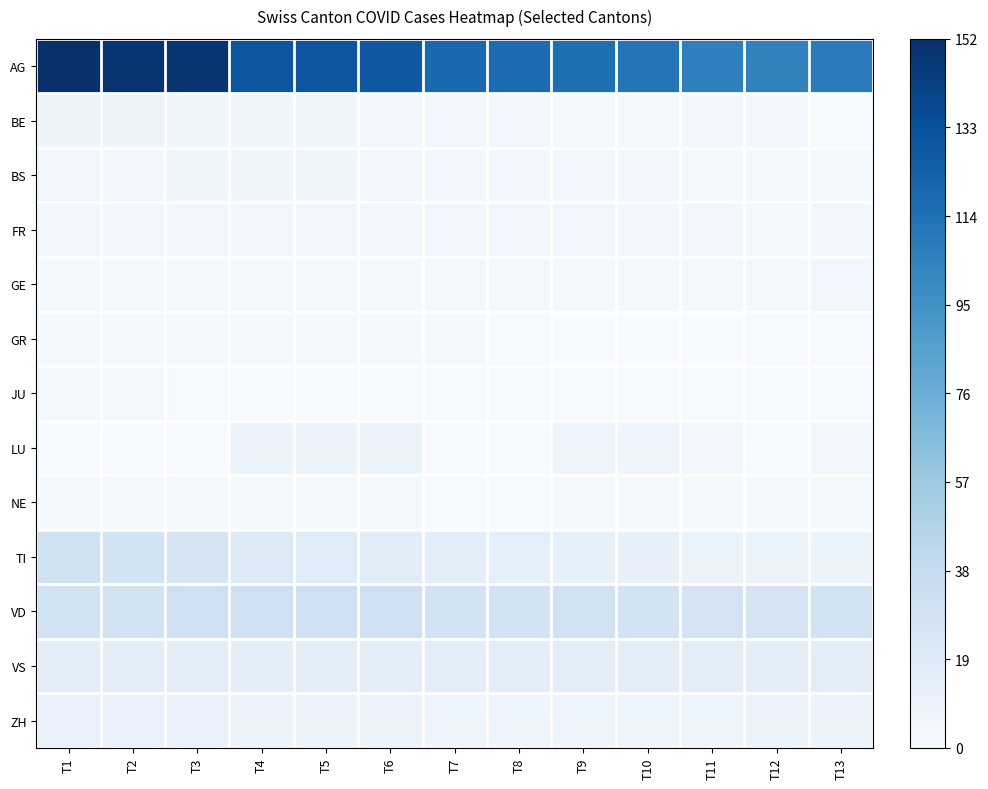

Rank the series by their maximum value, from highest to lowest.

AG, VD, TI, VS, ZH, BE, LU, BS, FR, GE, JU, NE, GR